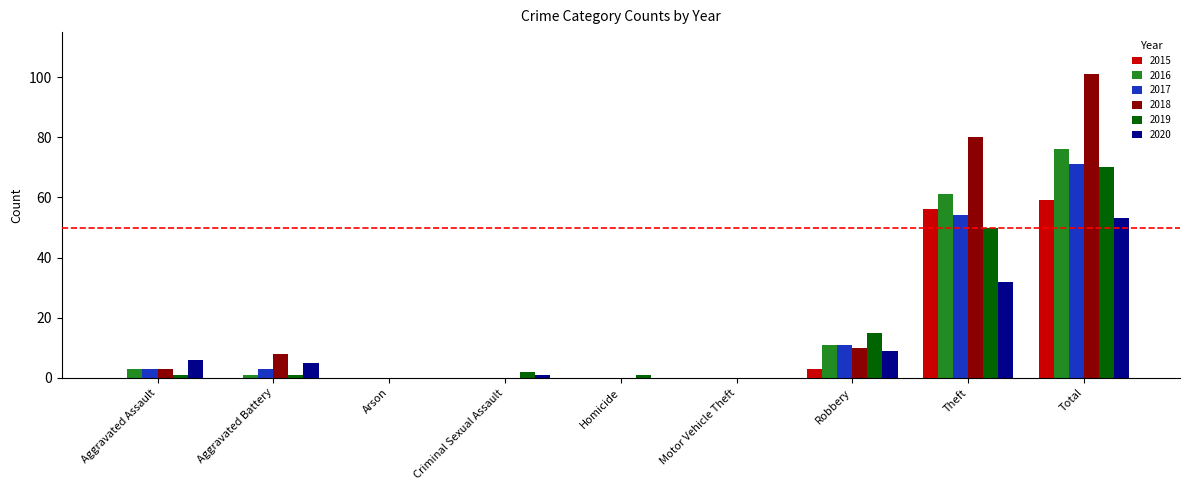

At which category is the sum across all series the highest?

Total